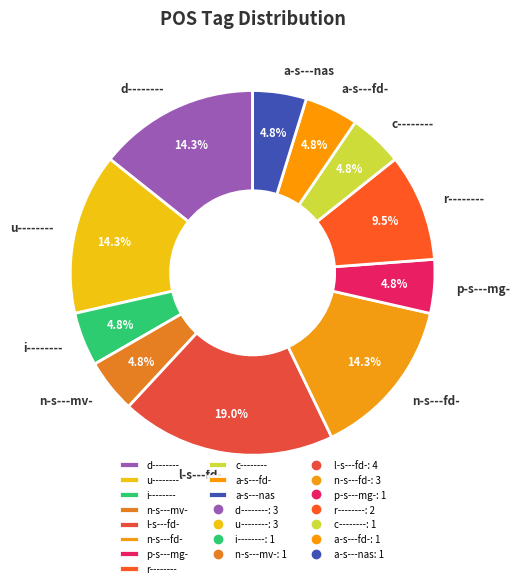

What percentage is NOT represented by n-s---fd-?

85.7%